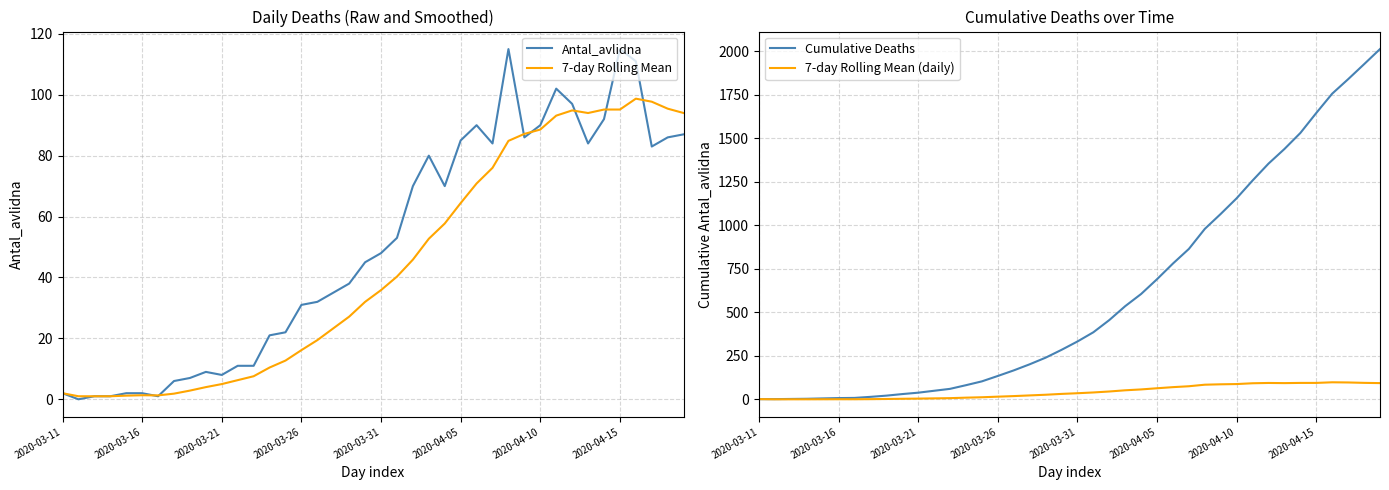

How many series are shown in this chart?

4